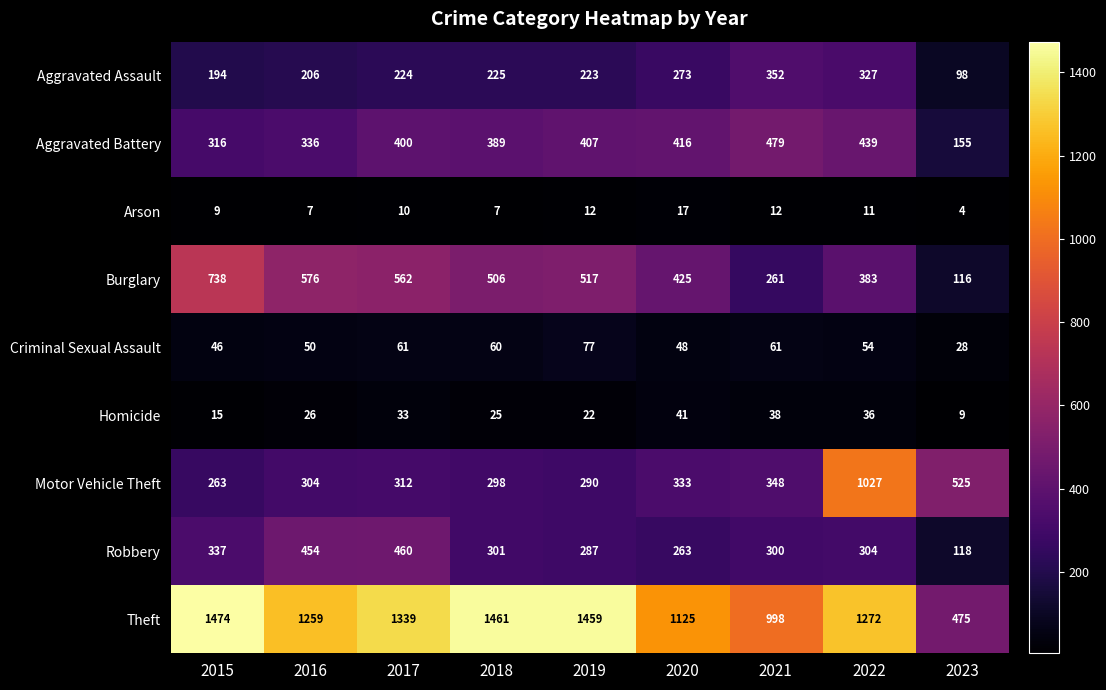

What is the difference between the maximum and minimum values in the Criminal Sexual Assault series?

49